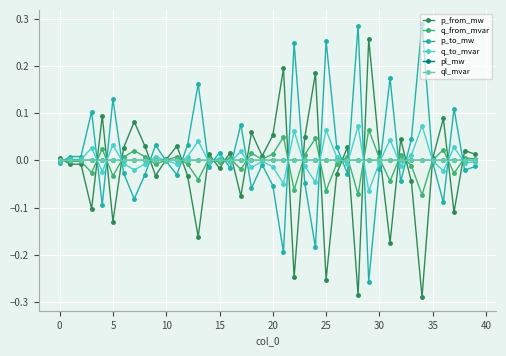

True or false: ql_mvar has more than 0 interior local peaks.

True